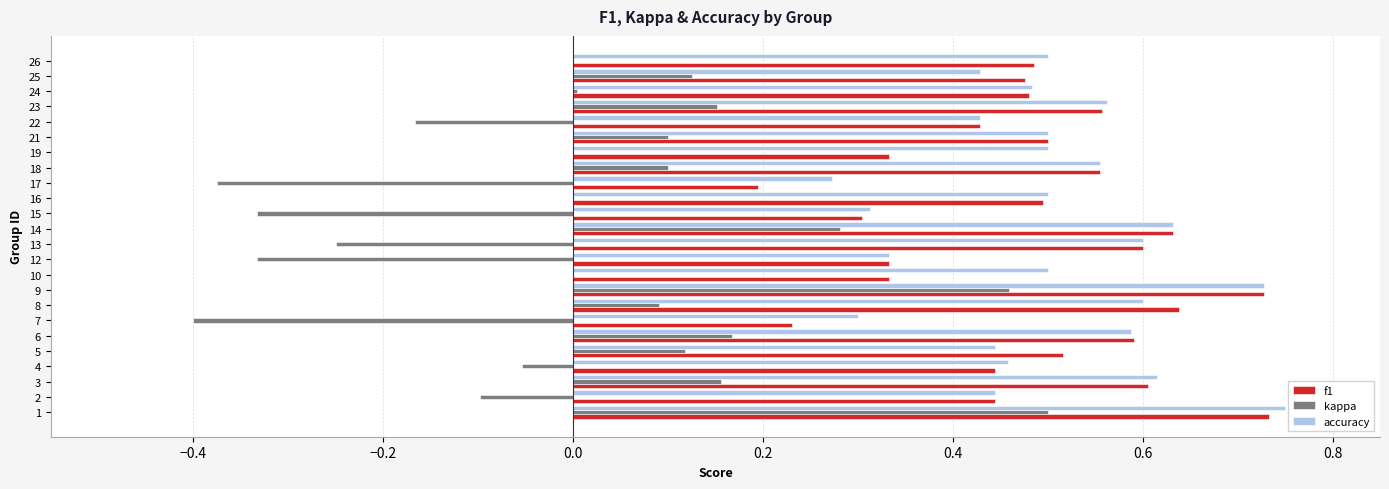

Which series has the largest total across all categories?

accuracy